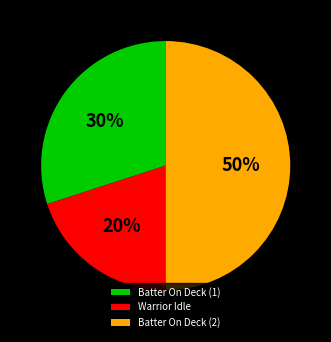

To the nearest percent, what is the average slice percentage?

33%